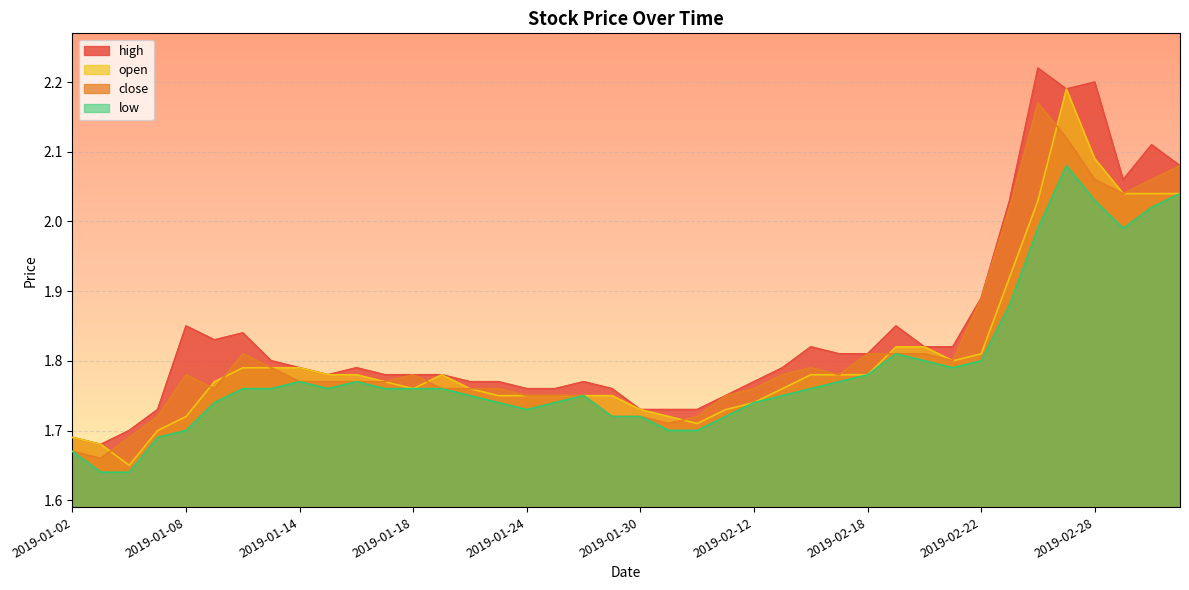

Reading left to right, transcribe all the data shown in this chart.

high: 1.7	1.7	1.7	1.7	1.9	1.8	1.8	1.8	1.8	1.8	1.8	1.8	1.8	1.8	1.8	1.8	1.8	1.8	1.8	1.8	1.7	1.7	1.7	1.8	1.8	1.8	1.8	1.8	1.8	1.9	1.8	1.8	1.9	2.0	2.2	2.2	2.2	2.1	2.1	2.1
close: 1.7	1.7	1.7	1.7	1.8	1.8	1.8	1.8	1.8	1.8	1.8	1.8	1.8	1.8	1.8	1.8	1.8	1.8	1.8	1.7	1.7	1.7	1.7	1.8	1.8	1.8	1.8	1.8	1.8	1.8	1.8	1.8	1.9	2.0	2.2	2.1	2.1	2.0	2.1	2.1
open: 1.7	1.7	1.6	1.7	1.7	1.8	1.8	1.8	1.8	1.8	1.8	1.8	1.8	1.8	1.8	1.8	1.8	1.8	1.8	1.8	1.7	1.7	1.7	1.7	1.7	1.8	1.8	1.8	1.8	1.8	1.8	1.8	1.8	1.9	2.0	2.2	2.1	2.0	2.0	2.0
low: 1.7	1.6	1.6	1.7	1.7	1.7	1.8	1.8	1.8	1.8	1.8	1.8	1.8	1.8	1.8	1.7	1.7	1.7	1.8	1.7	1.7	1.7	1.7	1.7	1.7	1.8	1.8	1.8	1.8	1.8	1.8	1.8	1.8	1.9	2.0	2.1	2.0	2.0	2.0	2.0